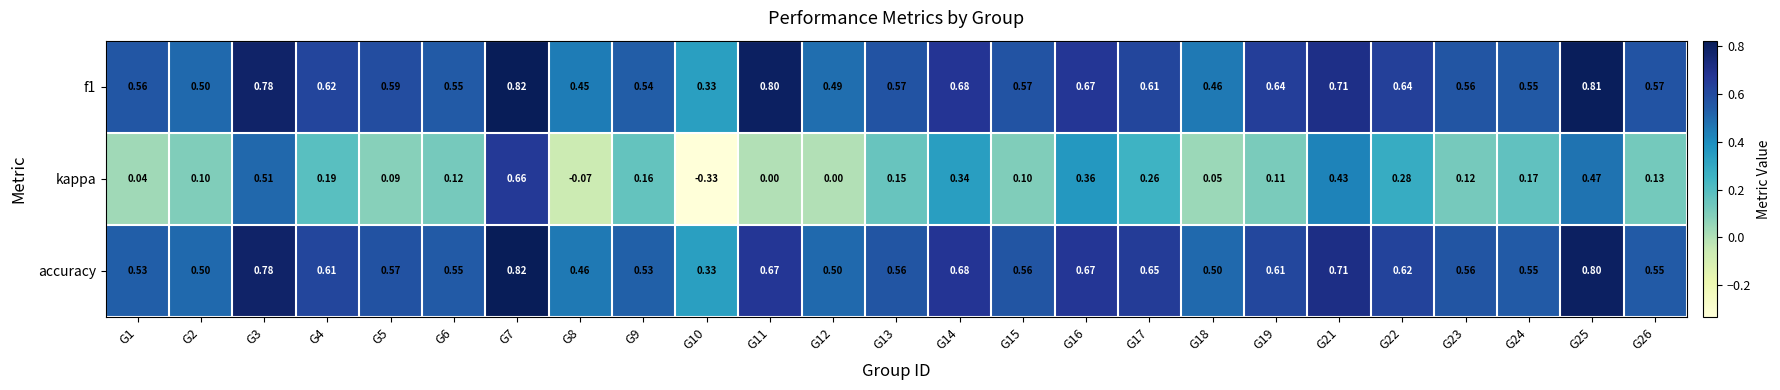

Is the value of f1 at G17 greater than the value of accuracy at G11?

No